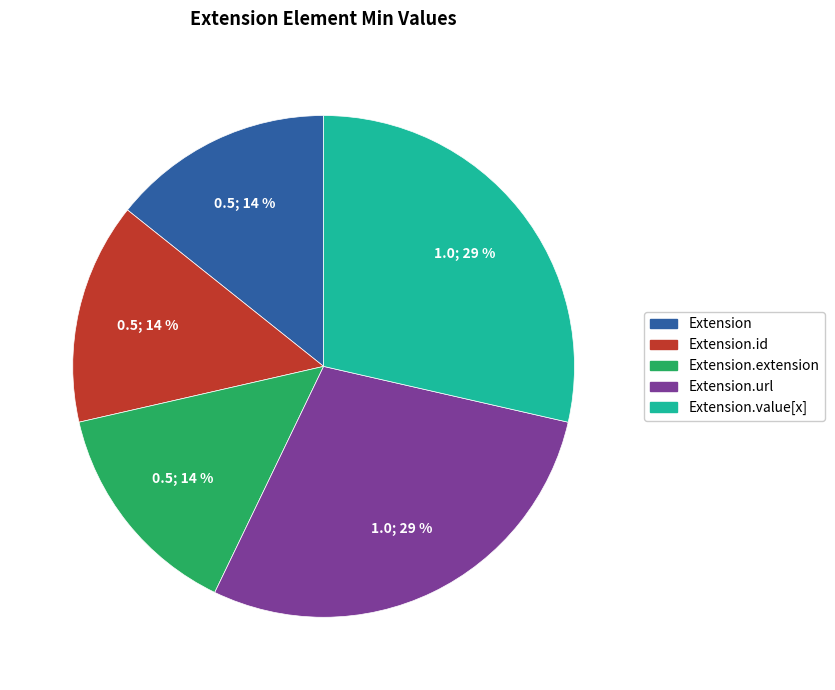

Is there a majority slice in this chart?

No